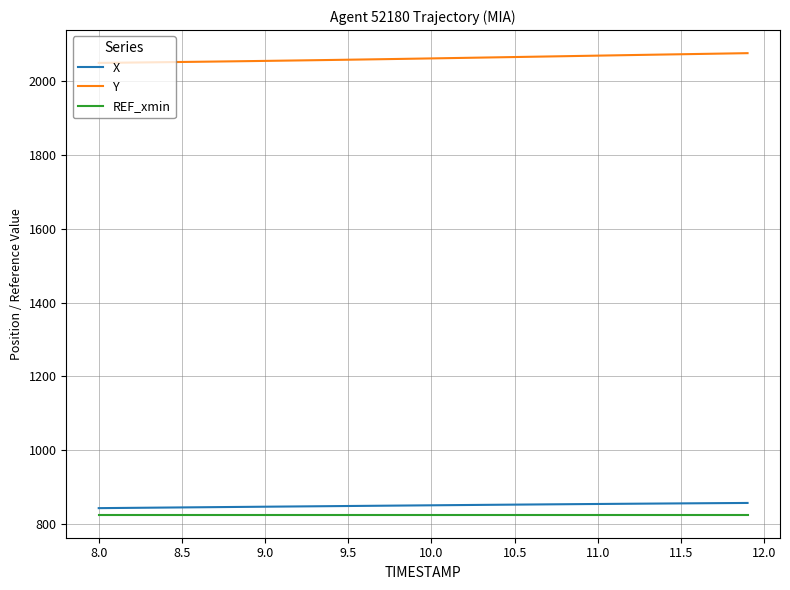

Which series has the largest total across all categories?

Y